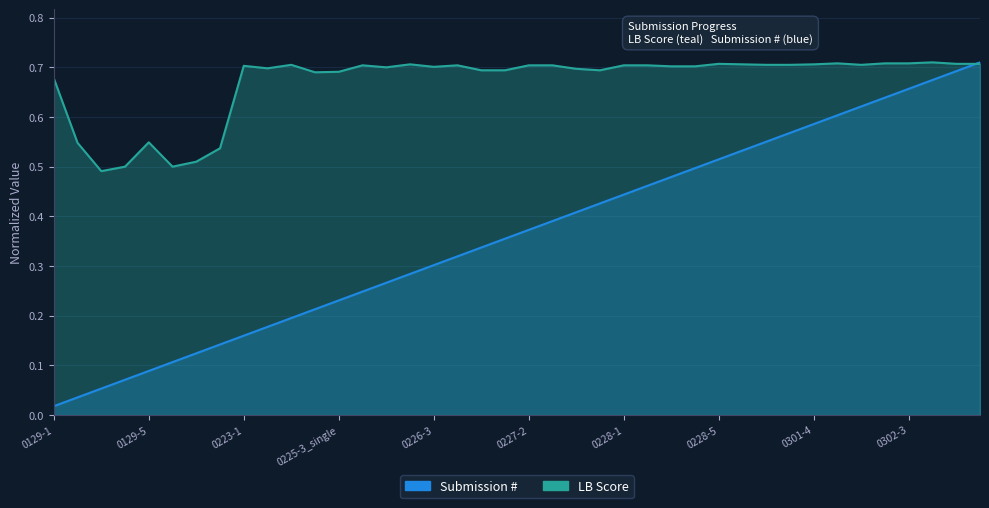

Which series ends up on top after the final intersection of Submission # and LB Score?

Submission #